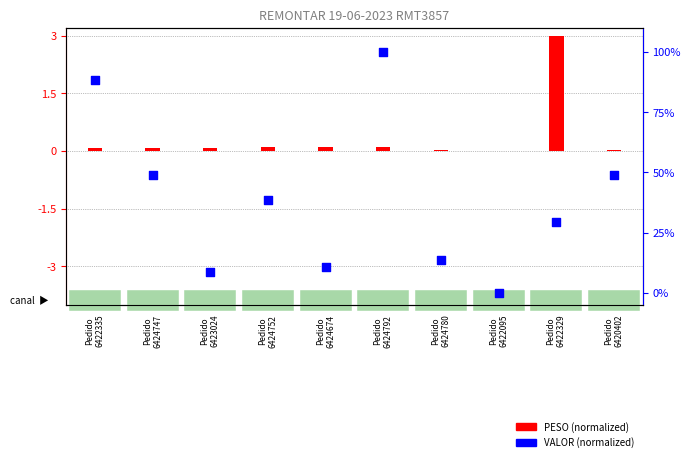

Is the value of PESO (normalized) at Pedido
6420402 greater than the value of VALOR (normalized) at Pedido
6424792?

No